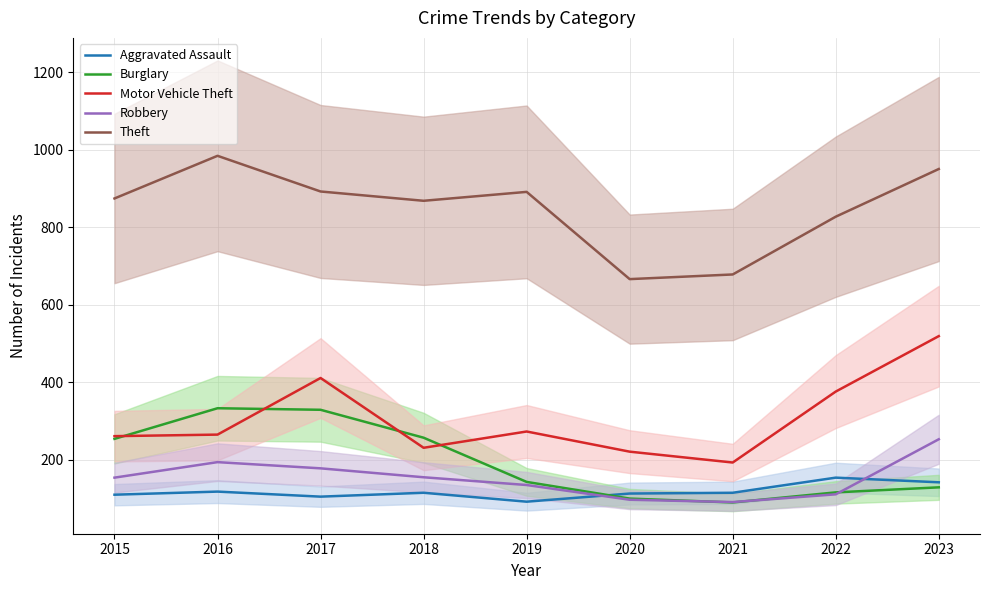

In Aggravated Assault, how many points are lower than both neighbors (excluding endpoints)?

2